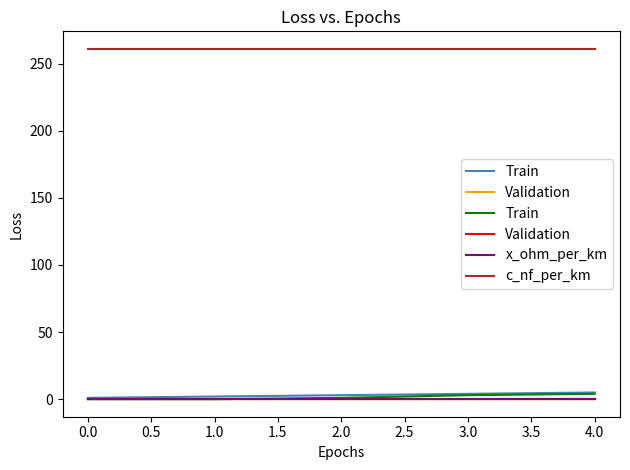

True or false: c_nf_per_km and x_ohm_per_km cross at least once.

False